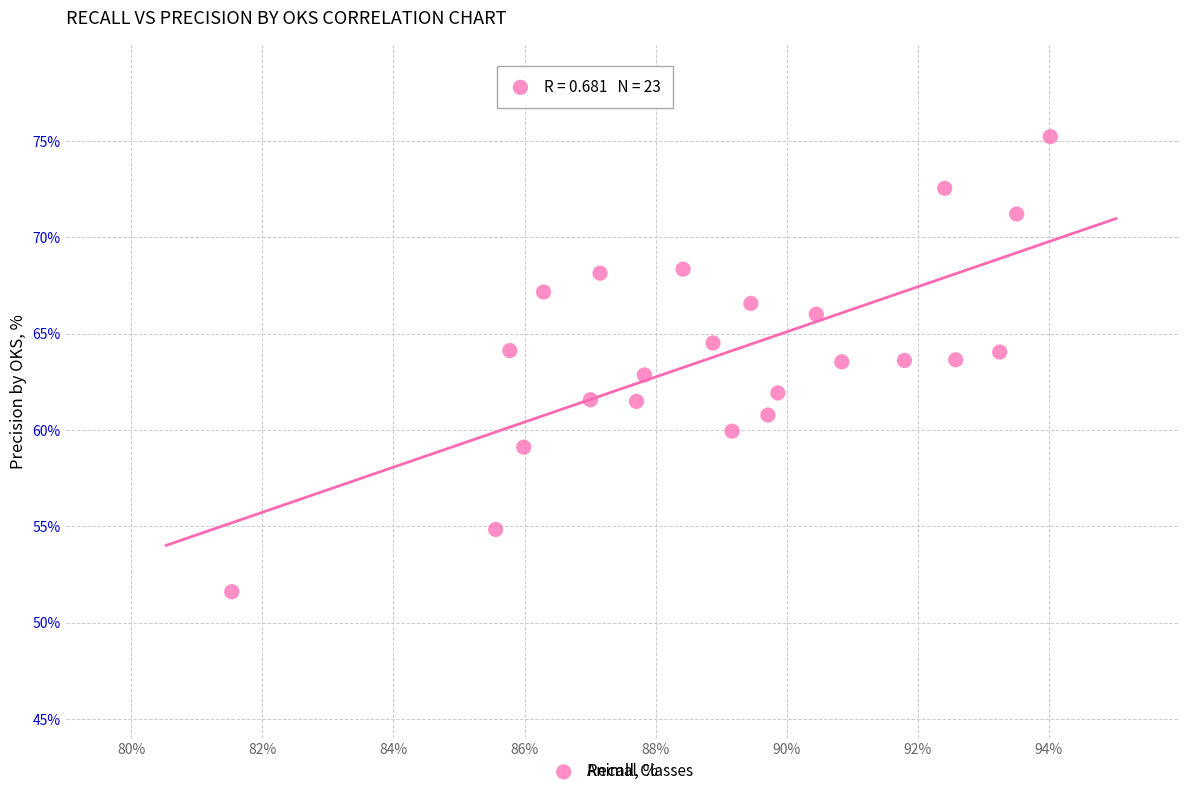

What is the range of Y values (max minus min)?

23.6